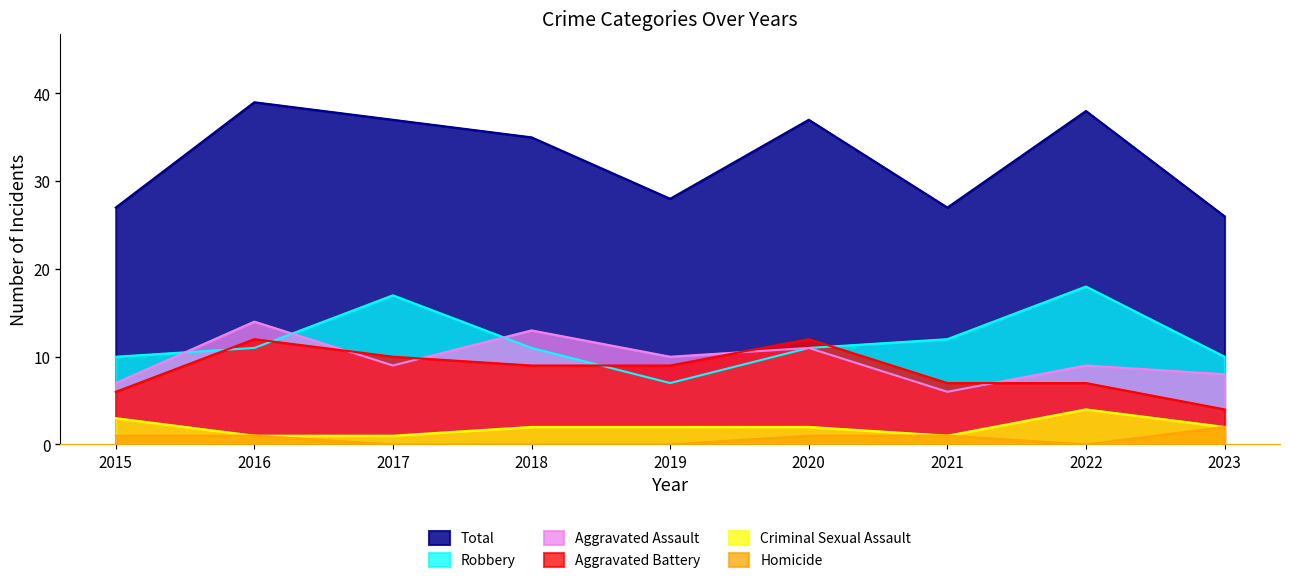

What is the difference between the maximum and minimum values in the Criminal Sexual Assault series?

3